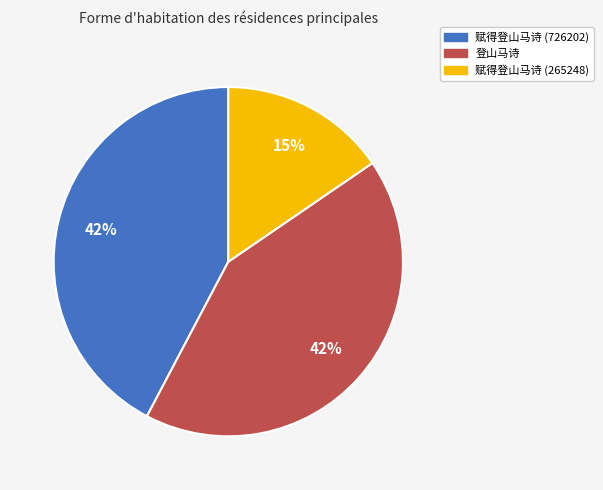

Is there a majority slice in this chart?

No